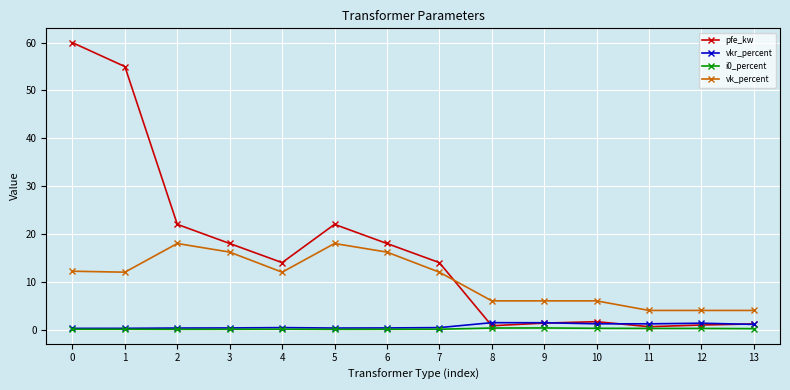

What is the approximate value of vk_percent at 11?

4.0